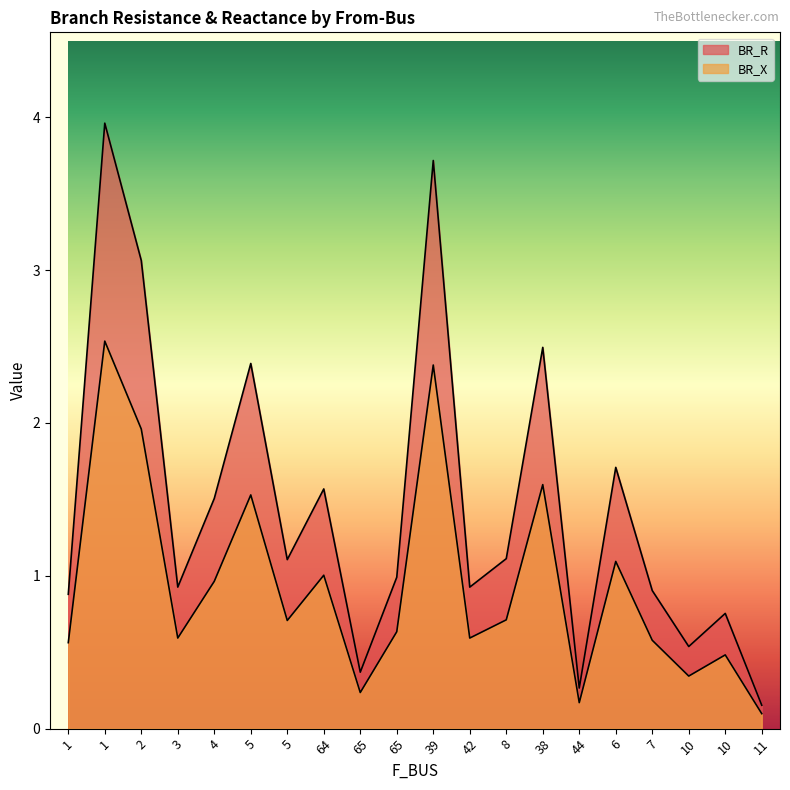

Count the number of categories in the chart.

20